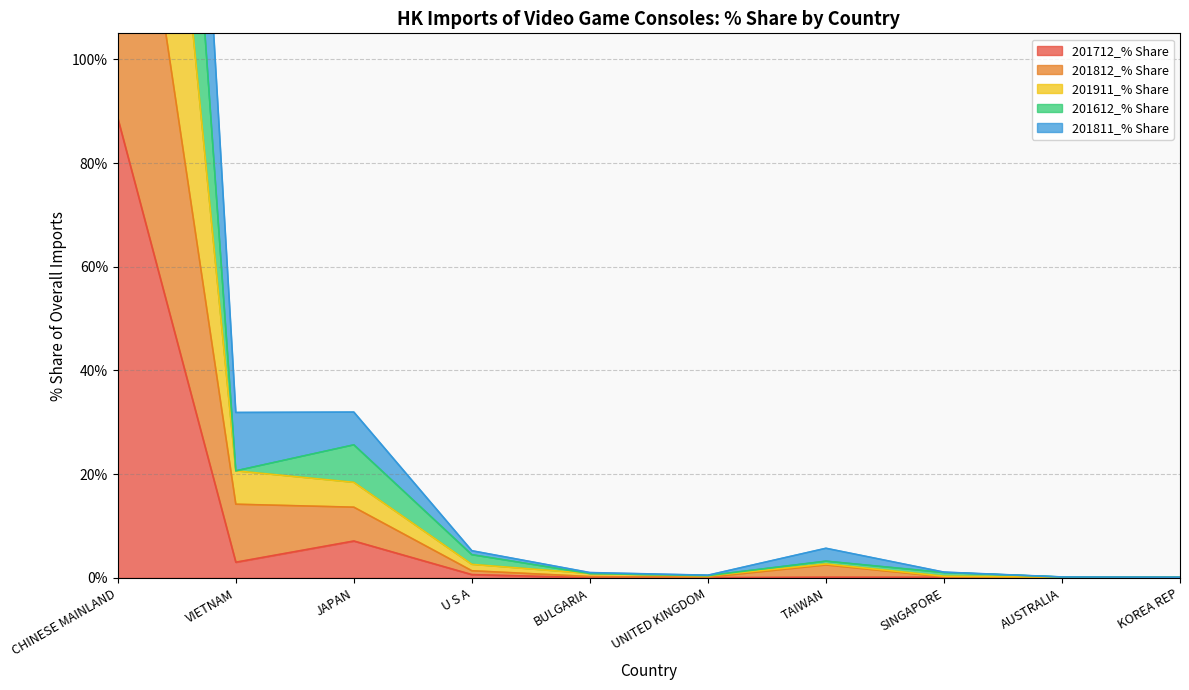

How many series are shown in this chart?

5